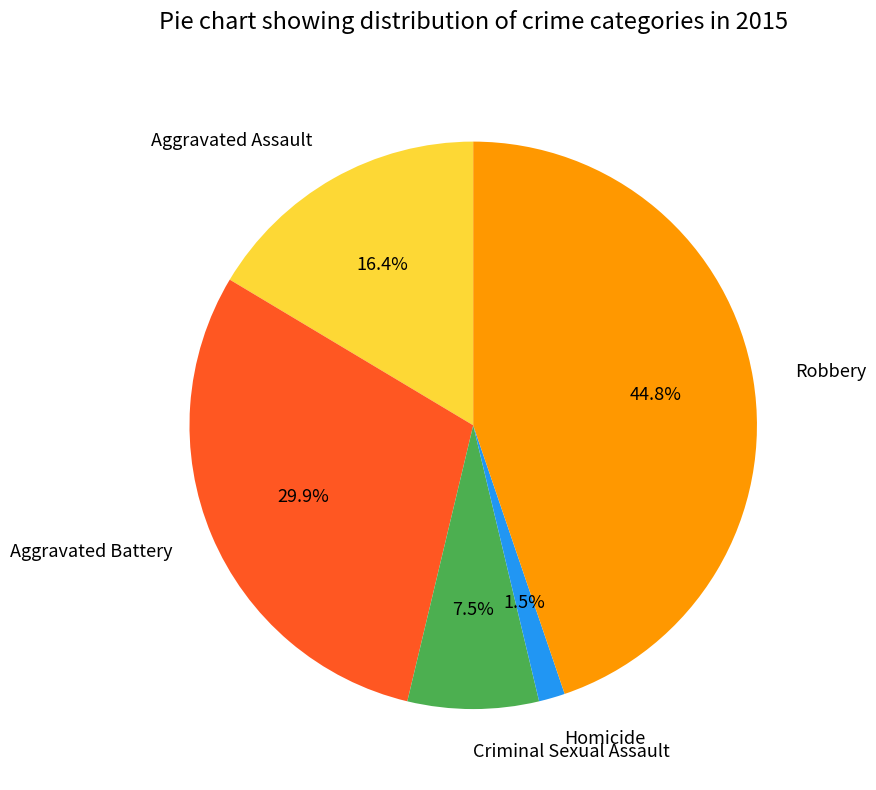

The Aggravated Assault slice represents 16% of the pie. True or false?

True